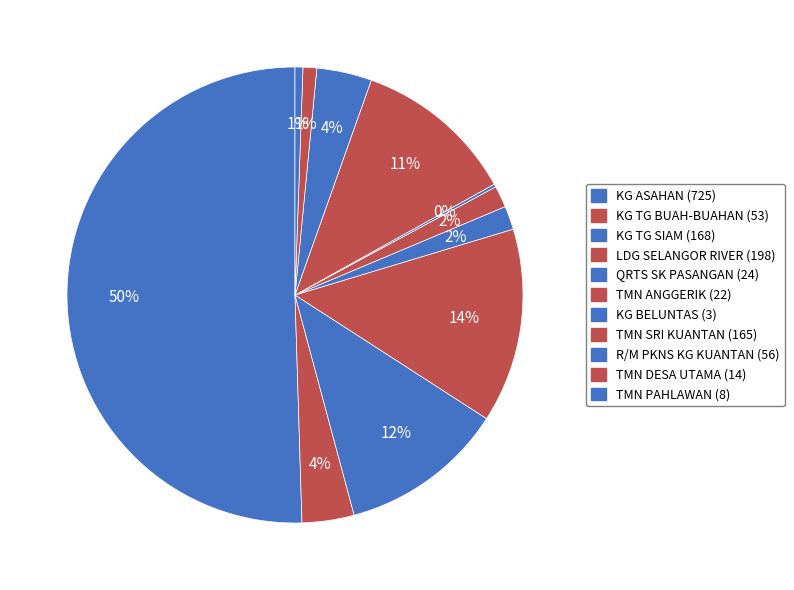

The KG BELUNTAS slice represents 1% of the pie. True or false?

False